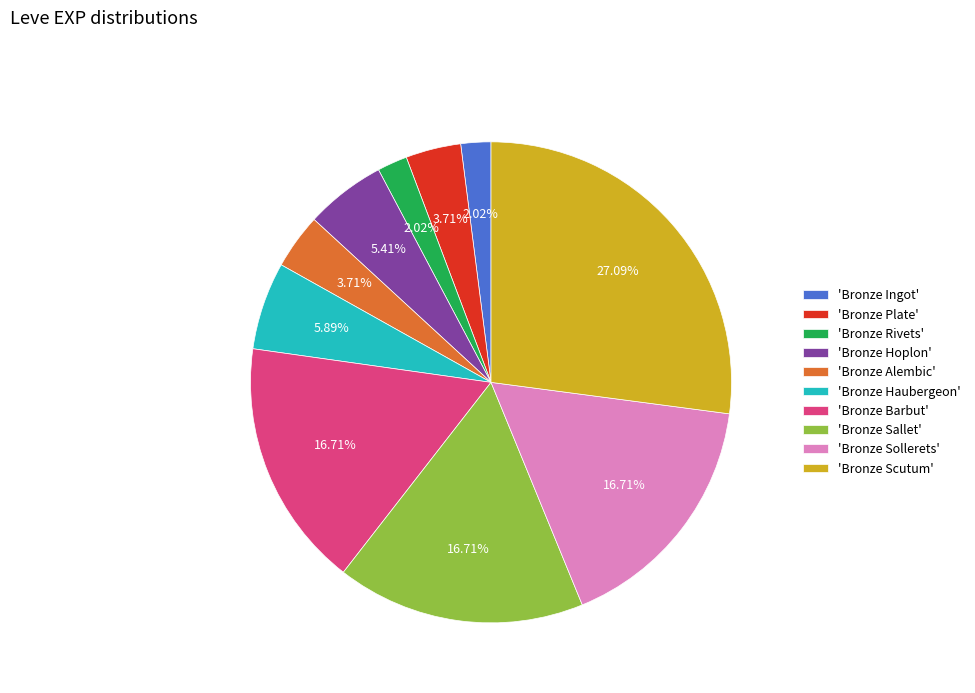

Is the sum of 'Bronze Ingot' and 'Bronze Plate' greater than half?

No